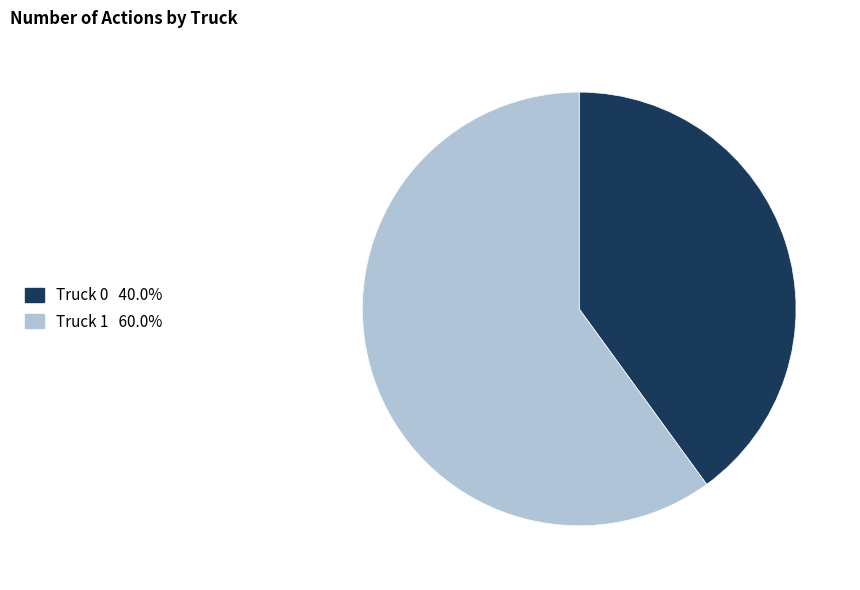

The Truck 1 slice represents 52% of the pie. True or false?

False